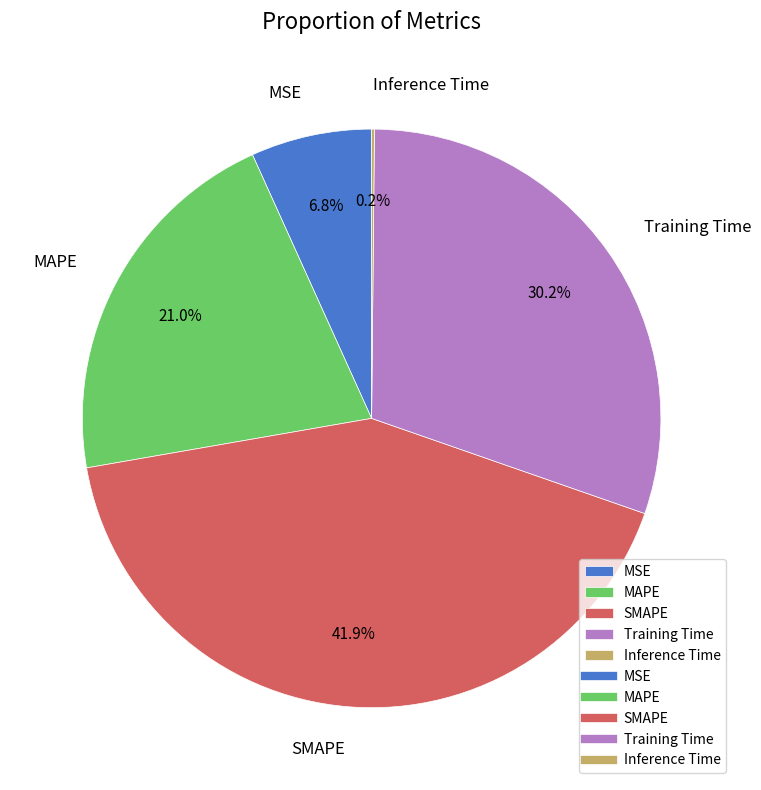

What percentage is NOT represented by Training Time?

69.8%